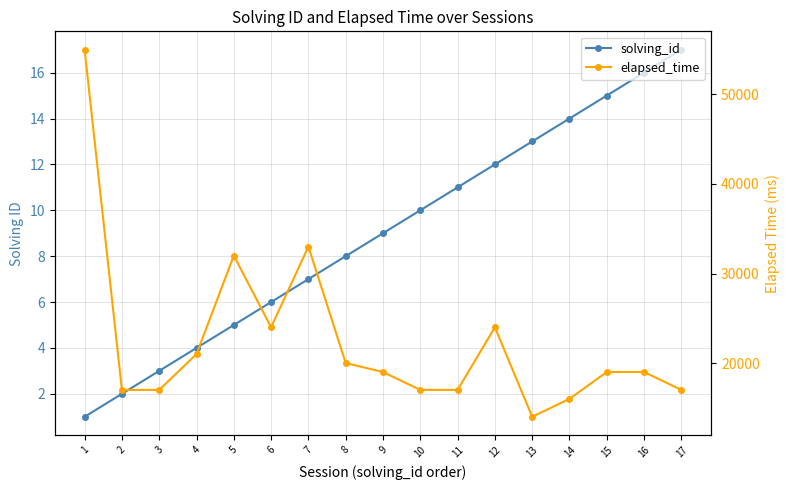

Rank the series by their maximum value, from highest to lowest.

elapsed_time, solving_id